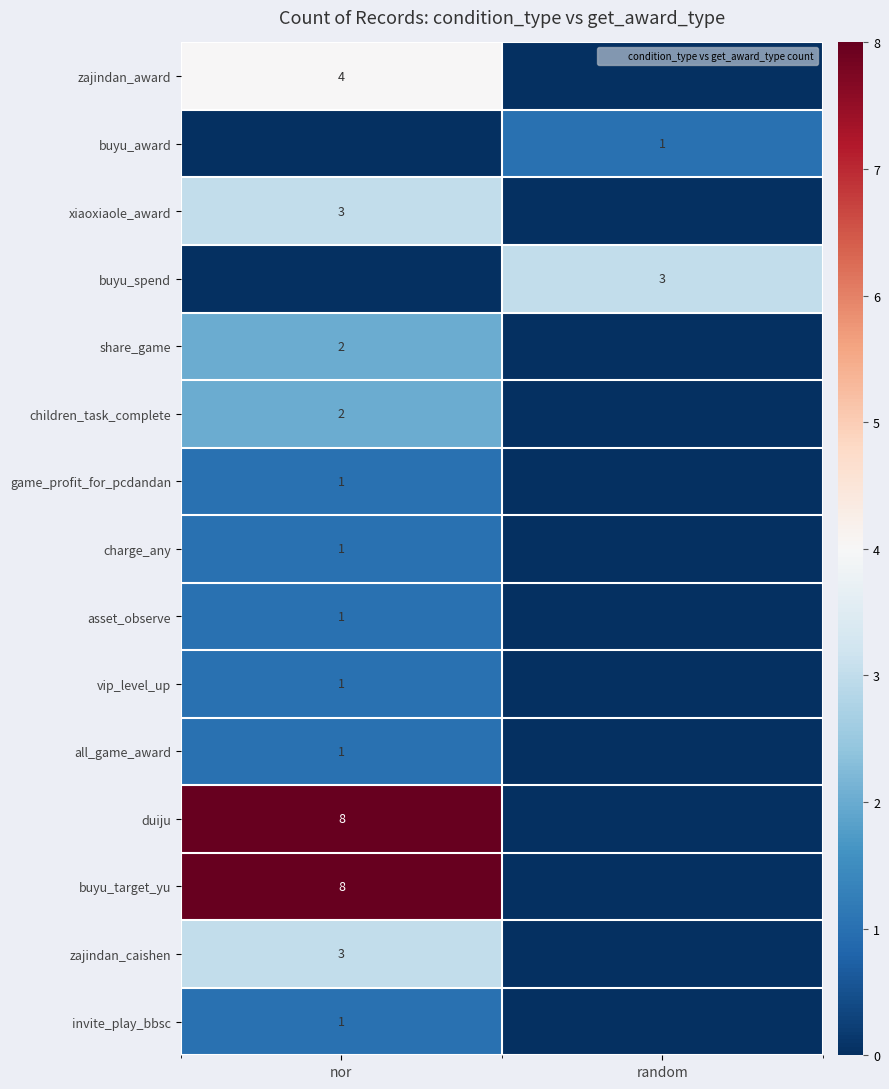

What is the total value across all series at nor?

36